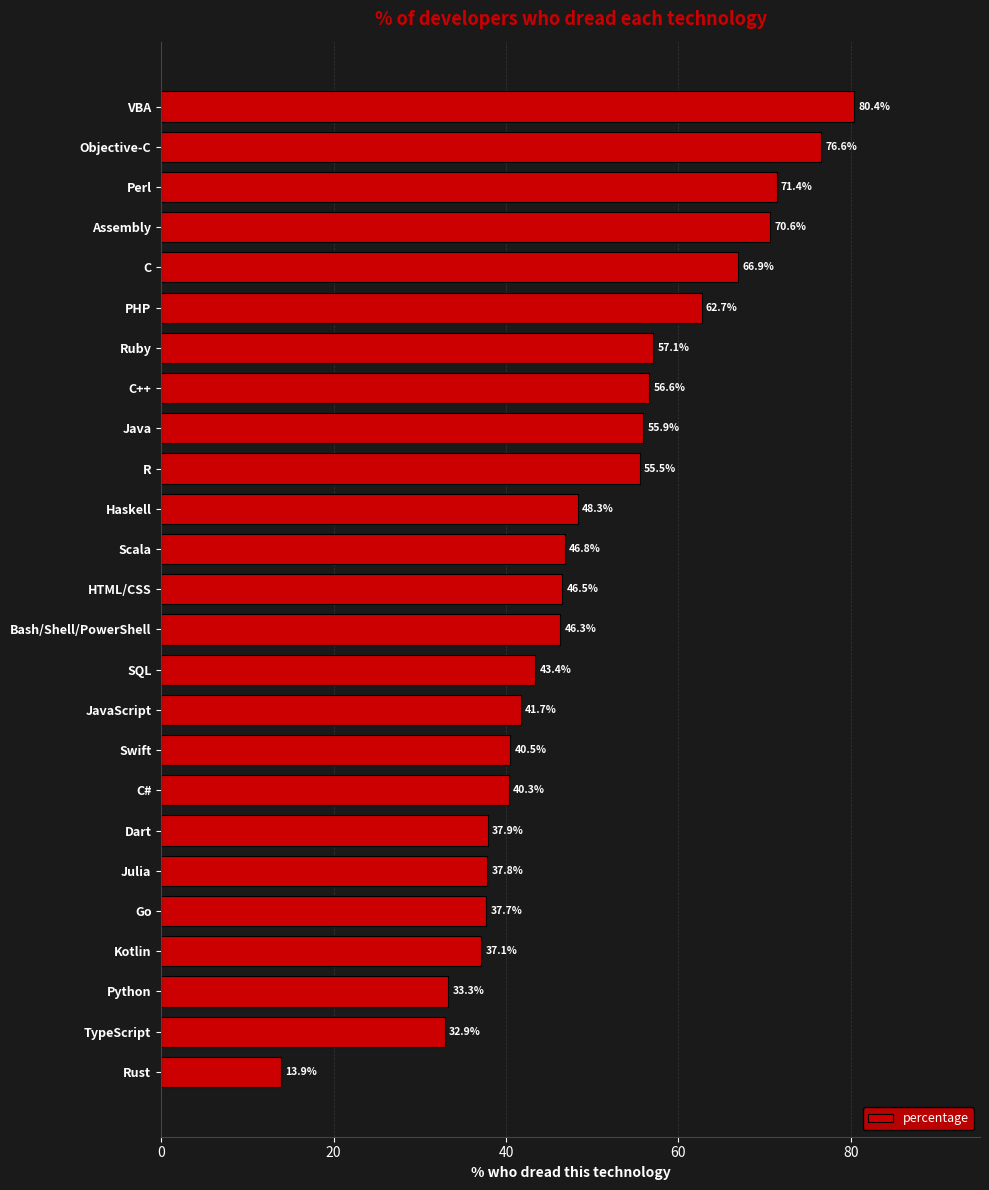

What is the maximum value shown in the chart?

80.4